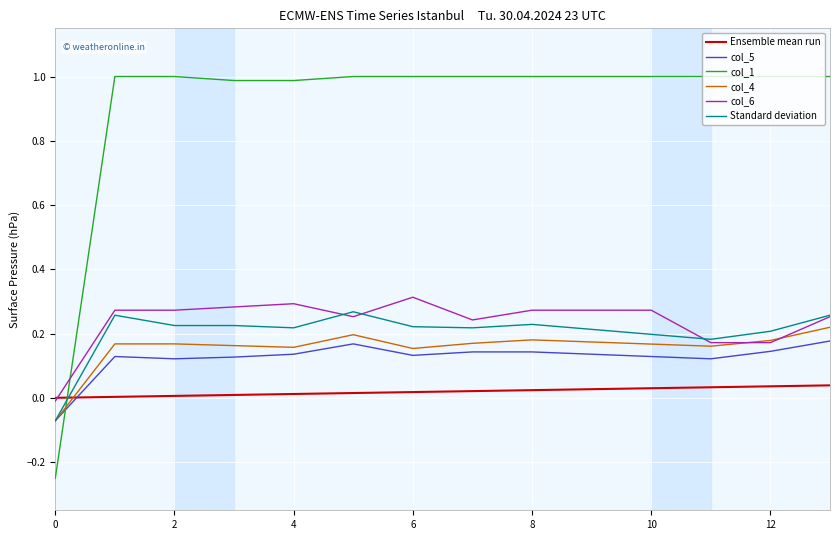

After their last crossing, which series has the higher values: col_5 or col_1?

col_1